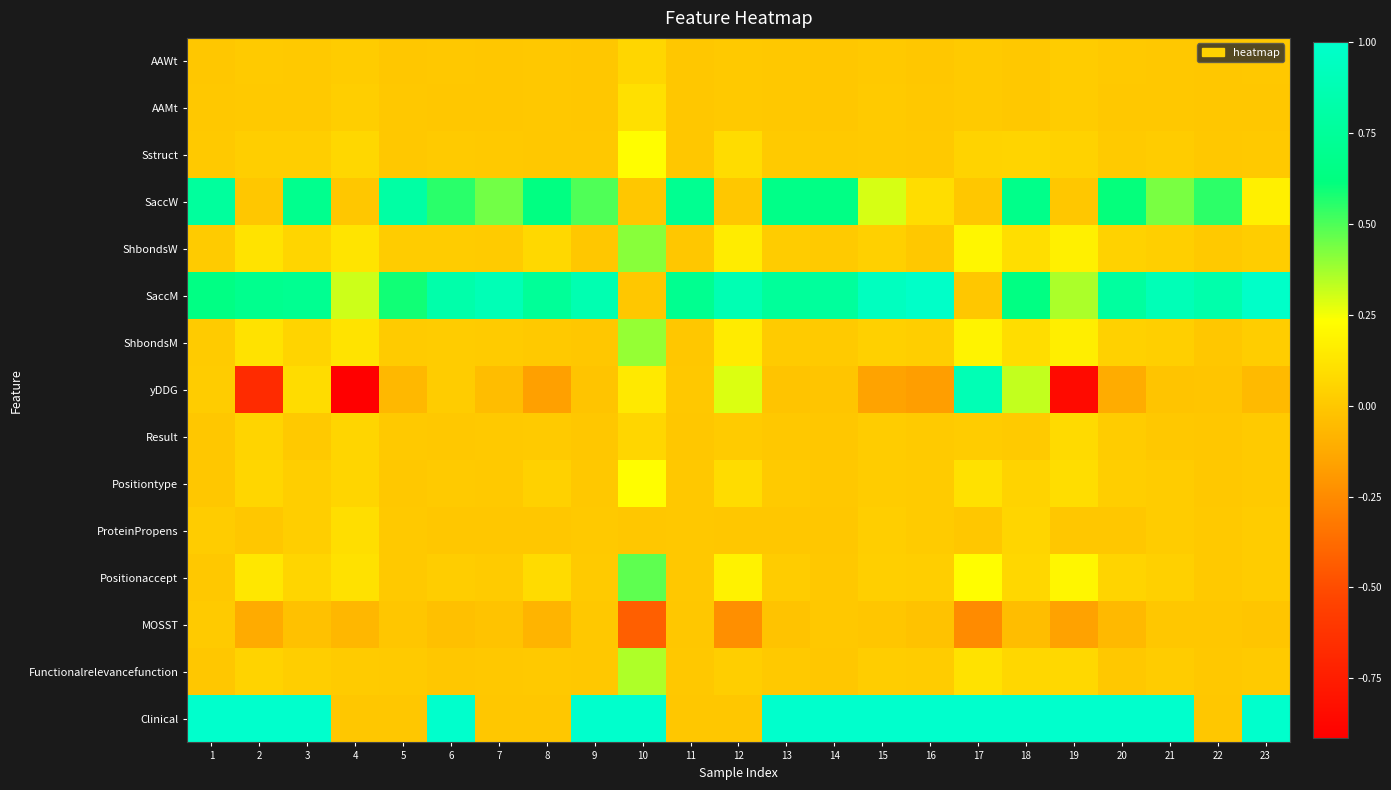

Which series has the widest spread of values?

yDDG